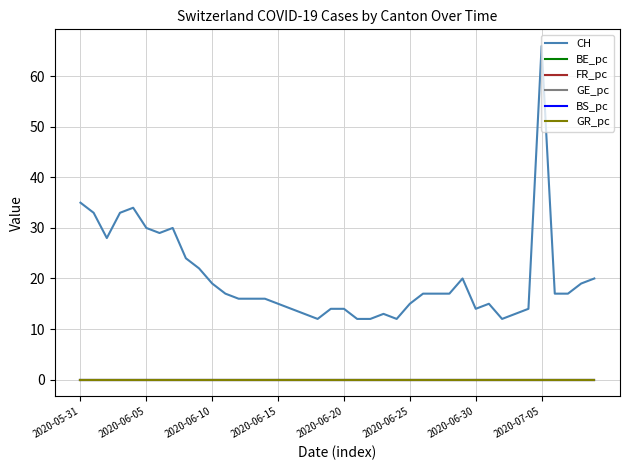

True or false: CH and GR_pc cross at least once.

False